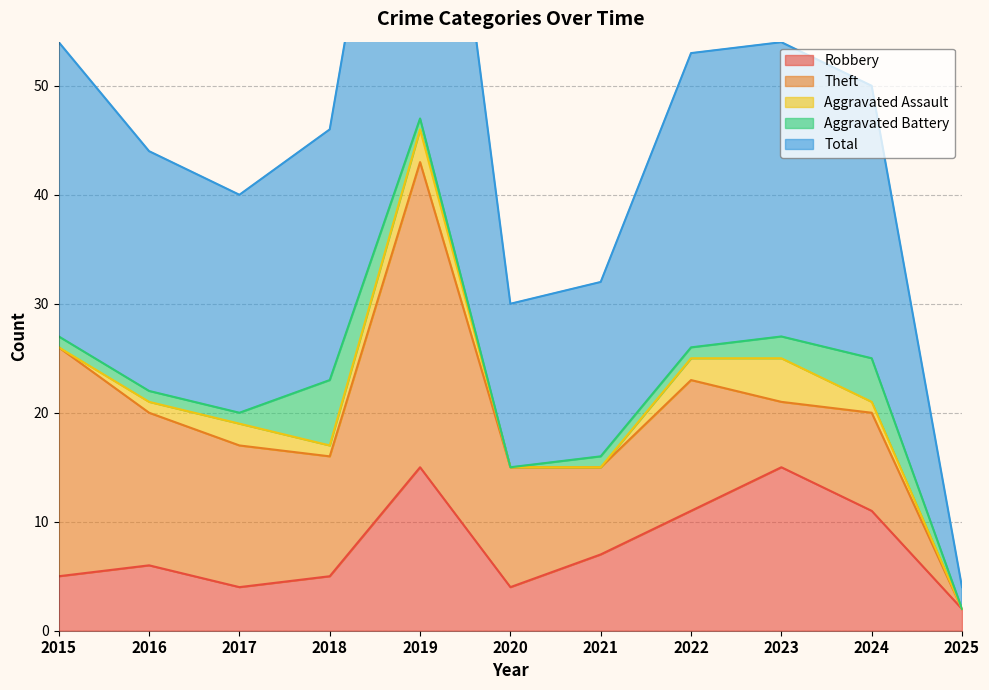

How many lines are shown in the chart?

5